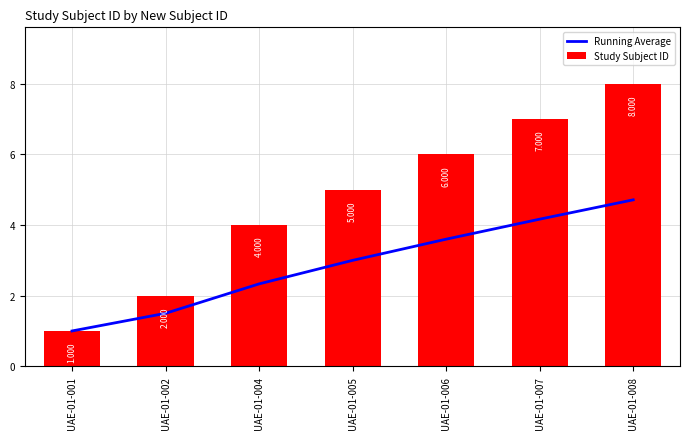

What is the smallest value displayed?

1.0